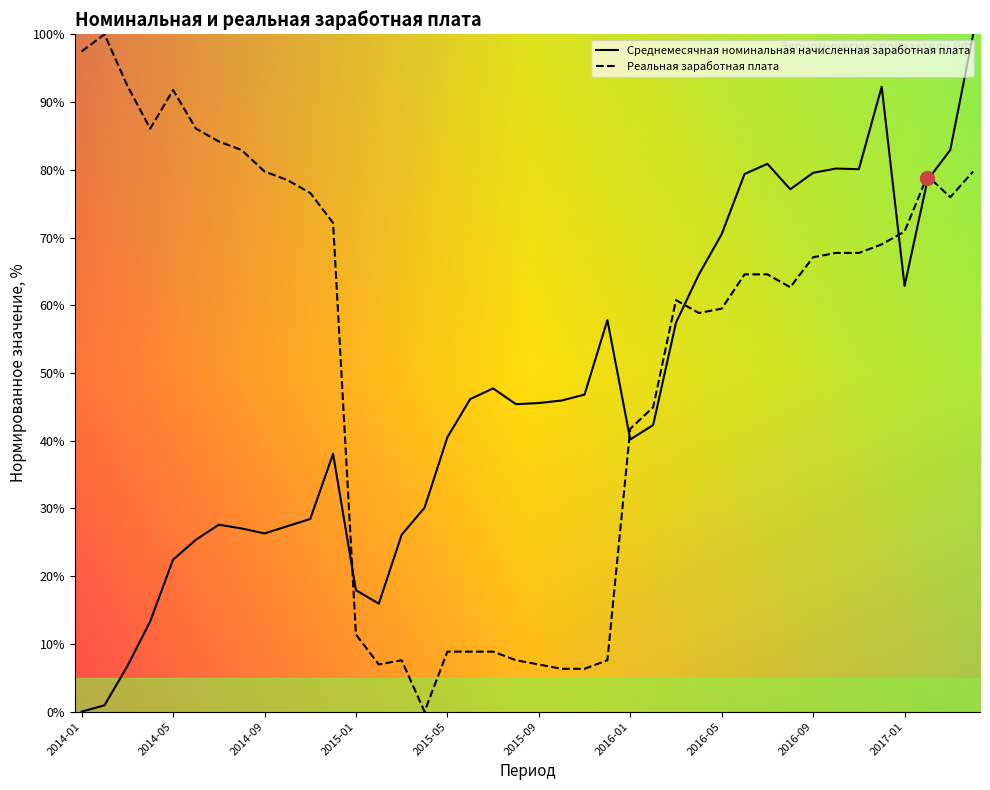

The Среднемесячная номинальная начисленная заработная плата series shows 6.7 at 2014-03. True or false?

True